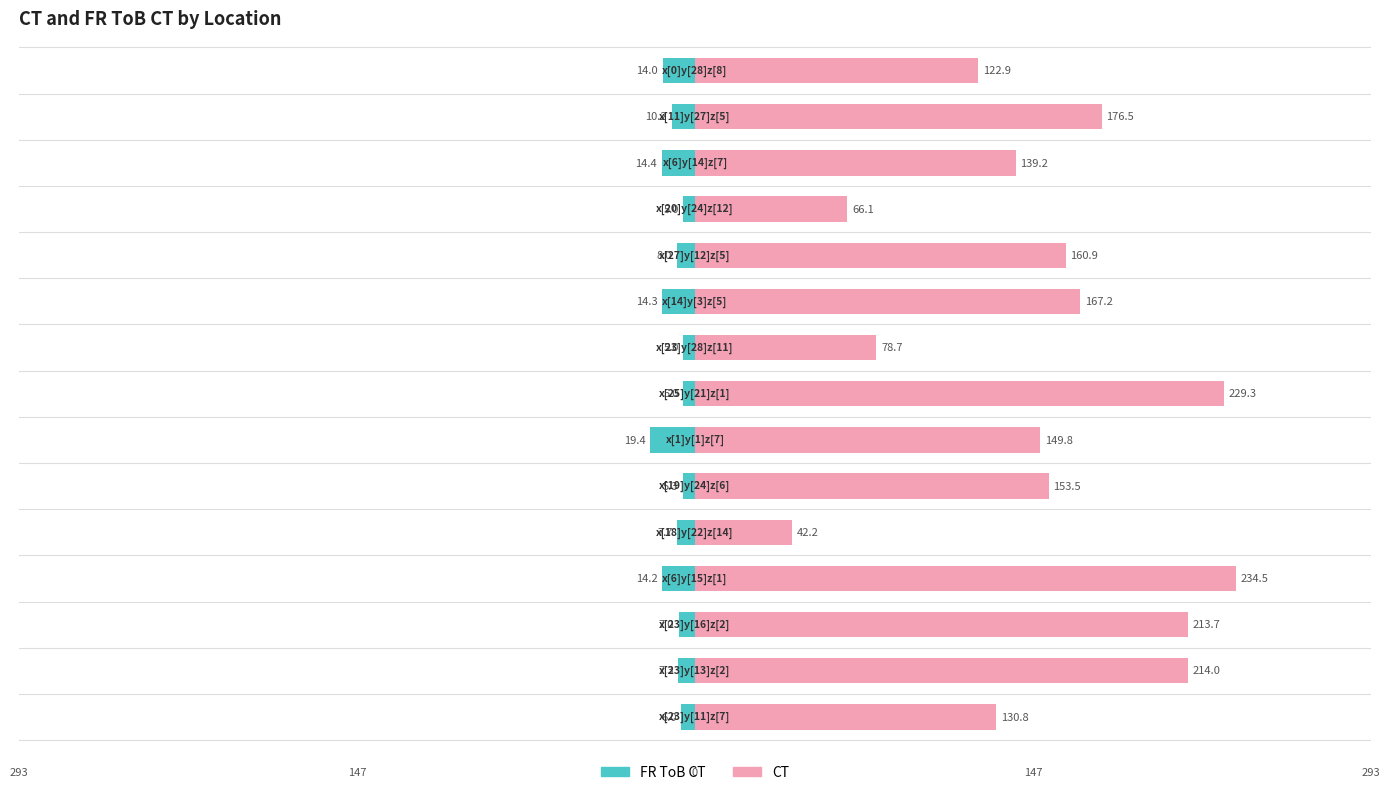

At which category is the sum across all series the highest?

7